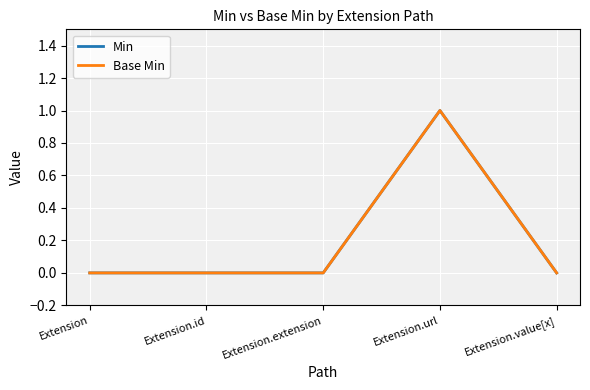

What is the difference between the maximum and minimum values in the Base Min series?

1